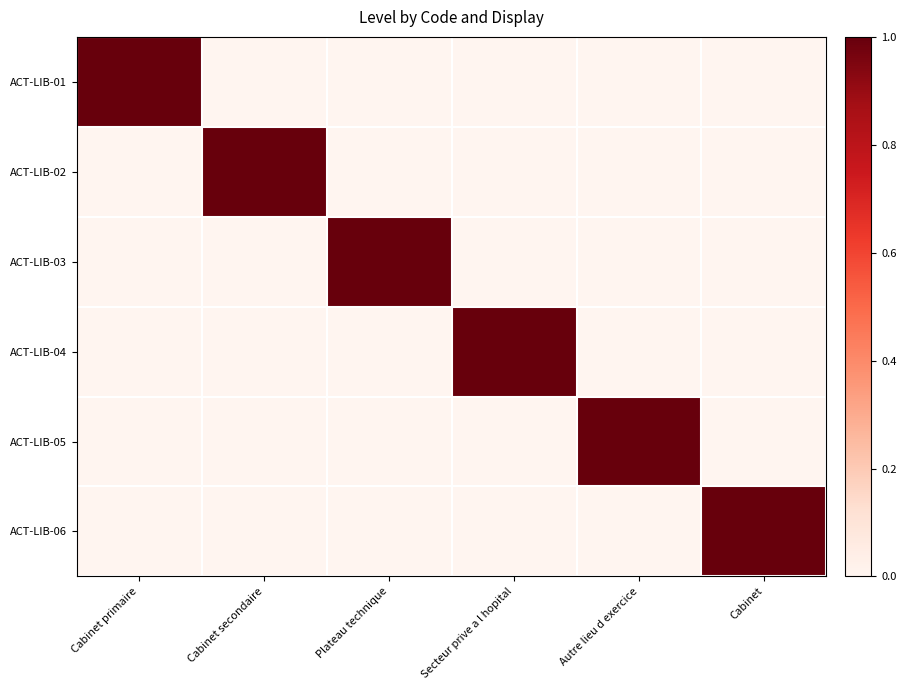

Which has a higher value, Cabinet secondaire or Secteur prive a l hopital?

Cabinet secondaire